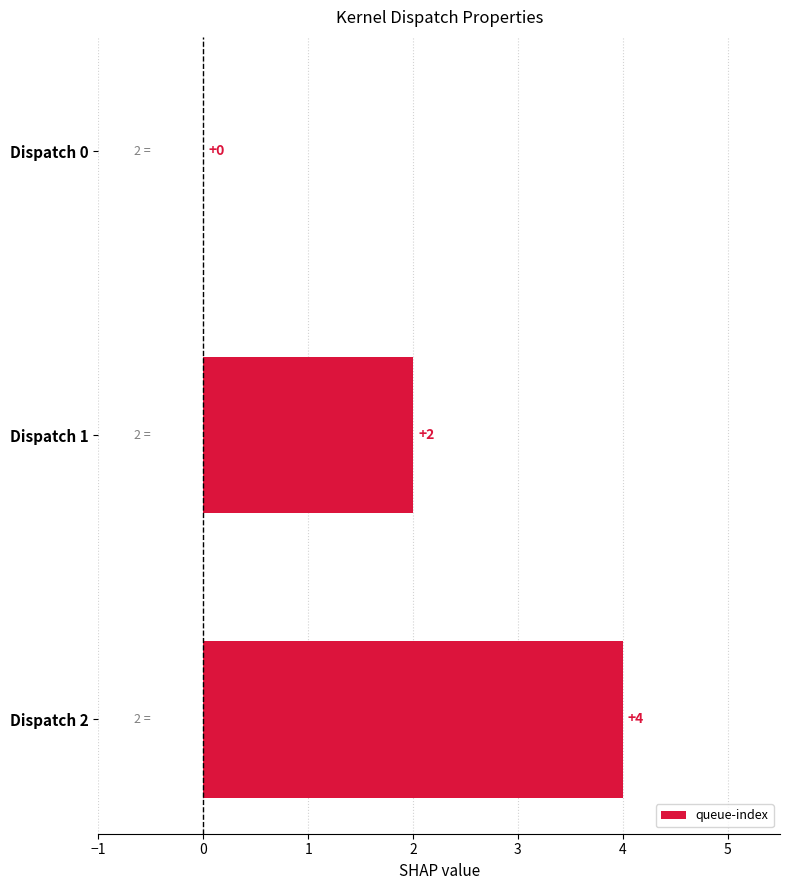

What is the greatest value displayed?

4